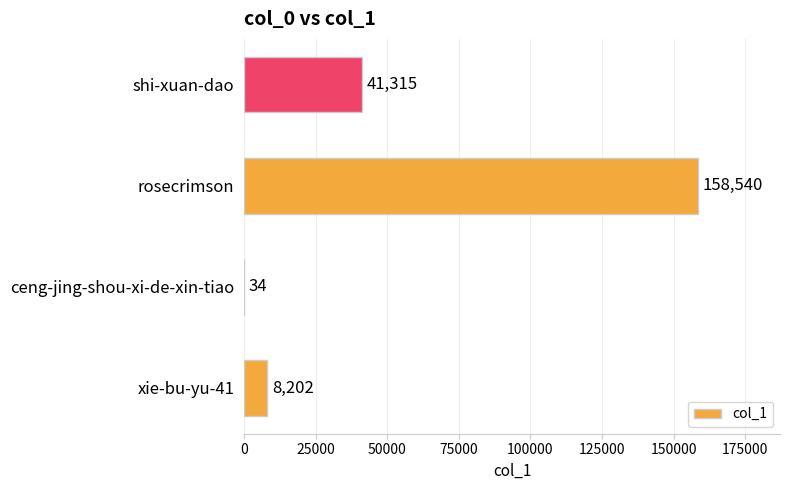

What is the sum of all values?

208091